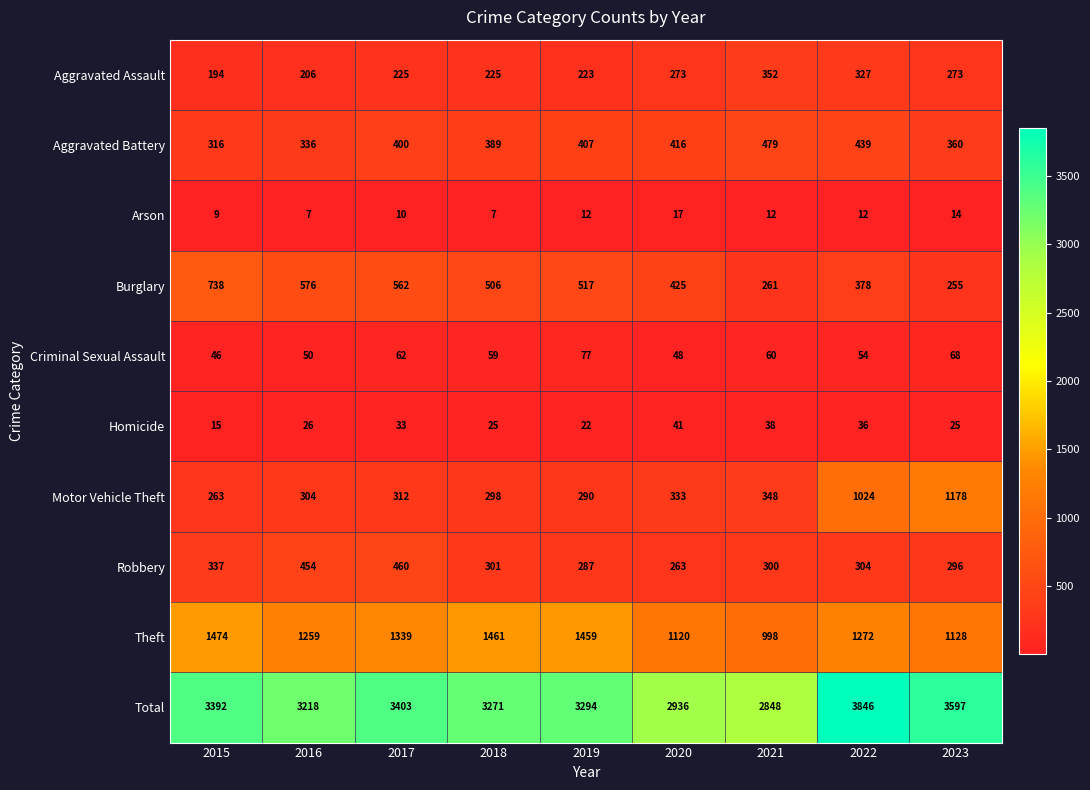

What is the difference between the maximum and minimum values in the Motor Vehicle Theft series?

915